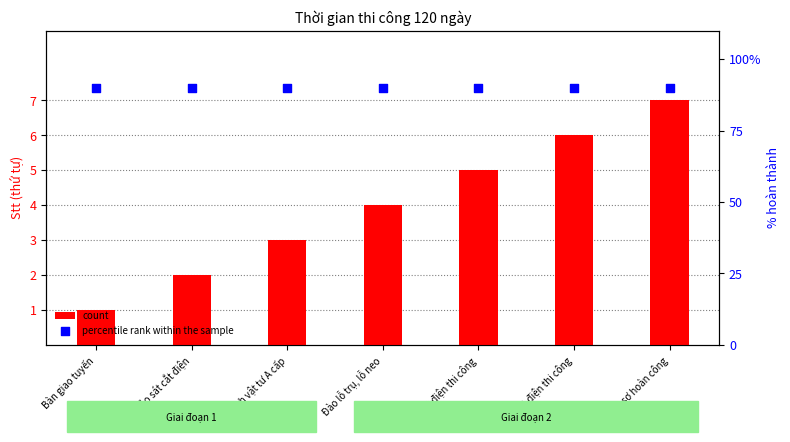

Which series contains the highest Y value?

percentile rank within the sample